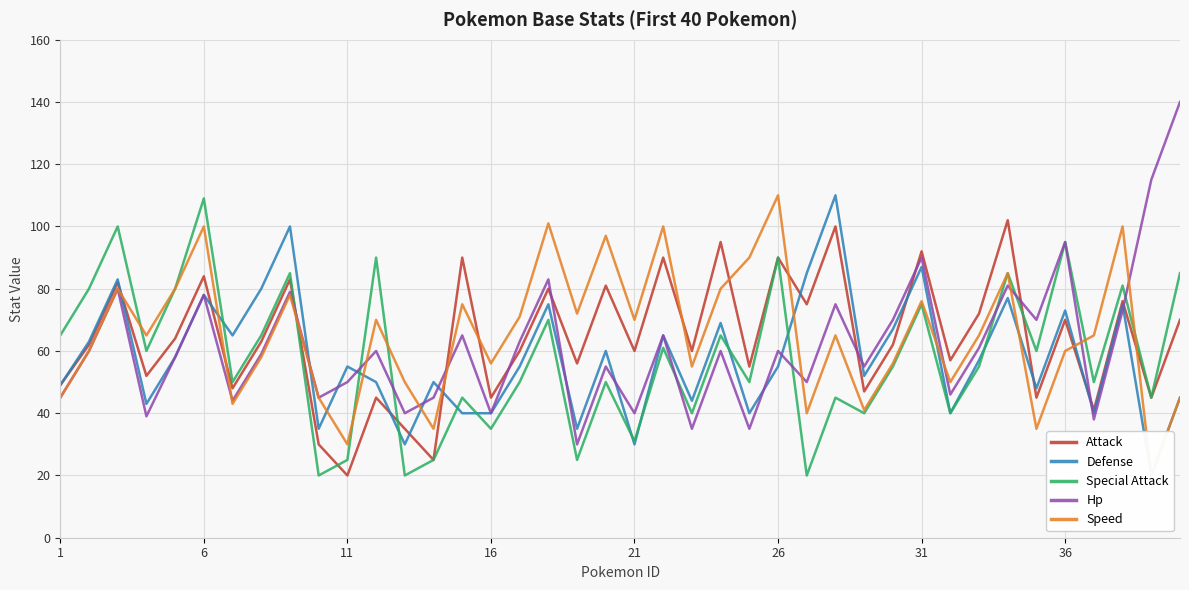

After their last crossing, which series has the higher values: Attack or Hp?

Hp